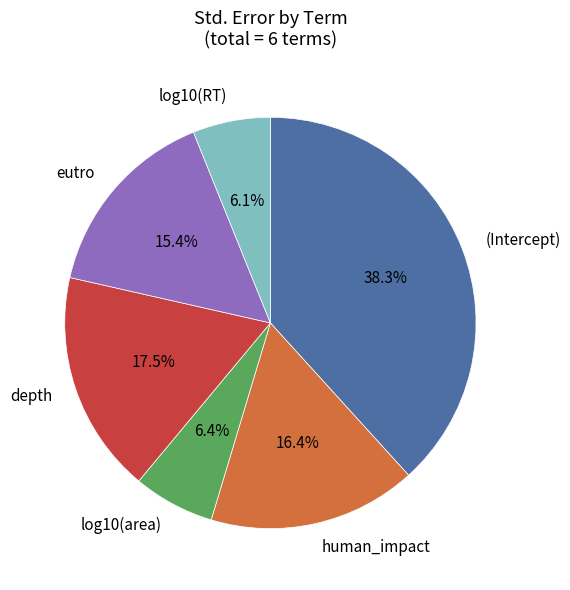

Does human_impact represent more than half of the total?

No